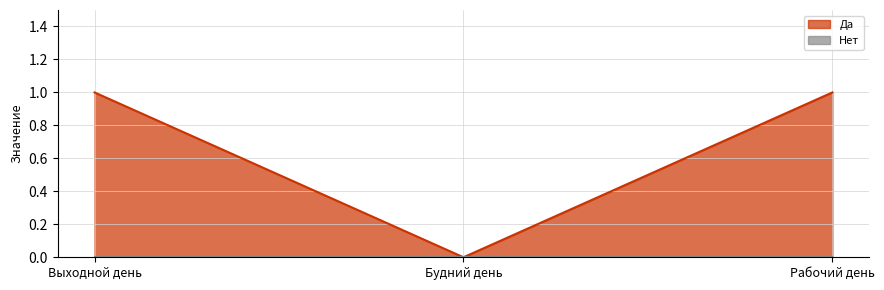

The chart shows a value of 1 at Рабочий день. True or false?

True